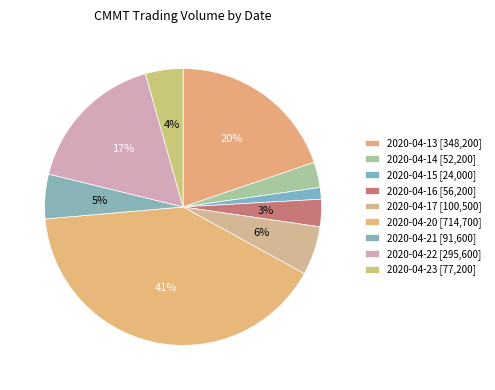

Between 2020-04-13 and 2020-04-17, which is larger?

2020-04-13